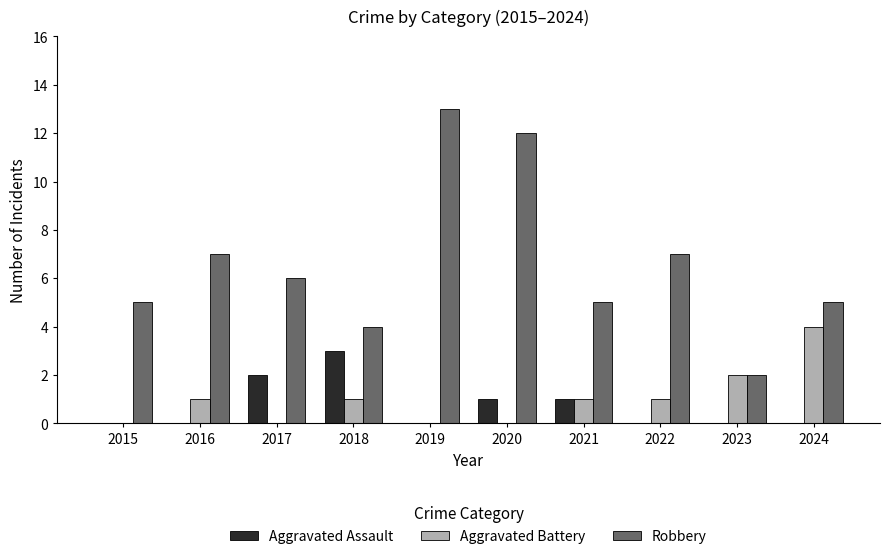

The Robbery series shows 6 at 2018. True or false?

False